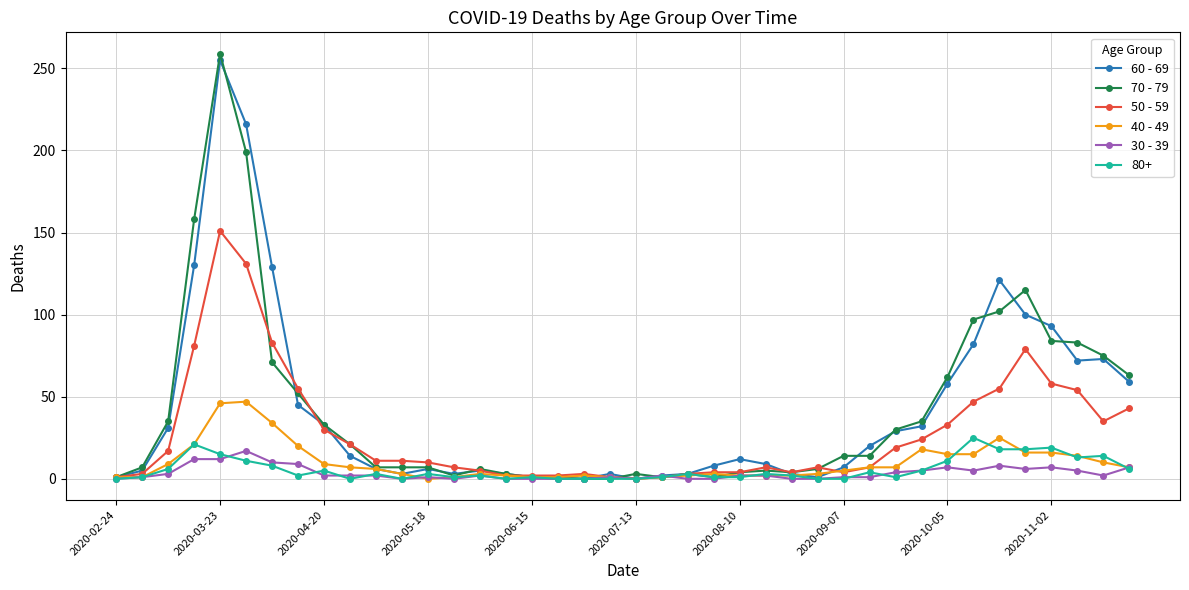

True or false: 70 - 79 has more than 0 interior local peaks.

True